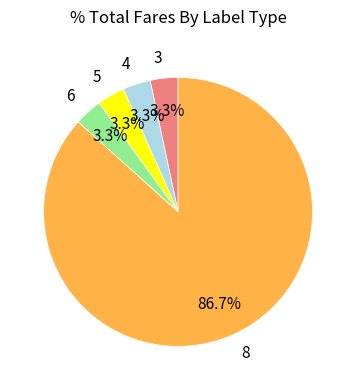

To the nearest percent, what is the combined percentage of 4 and 6?

7%